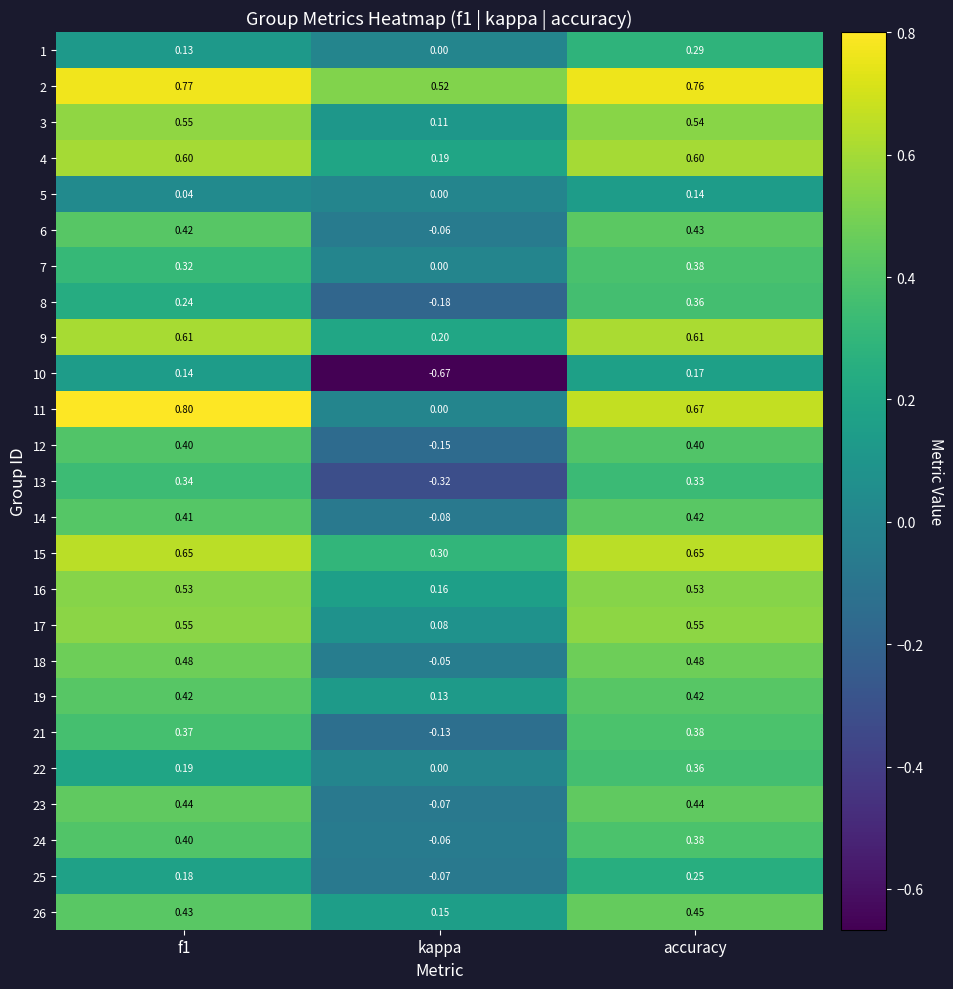

At which label is 6 closest to 0?

kappa